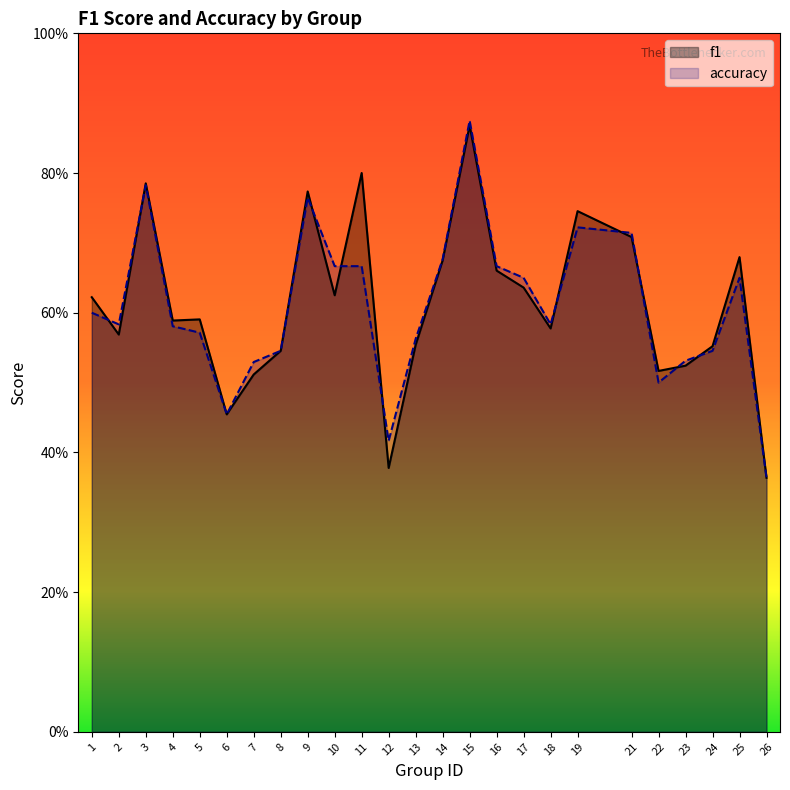

How many series are shown in this chart?

2